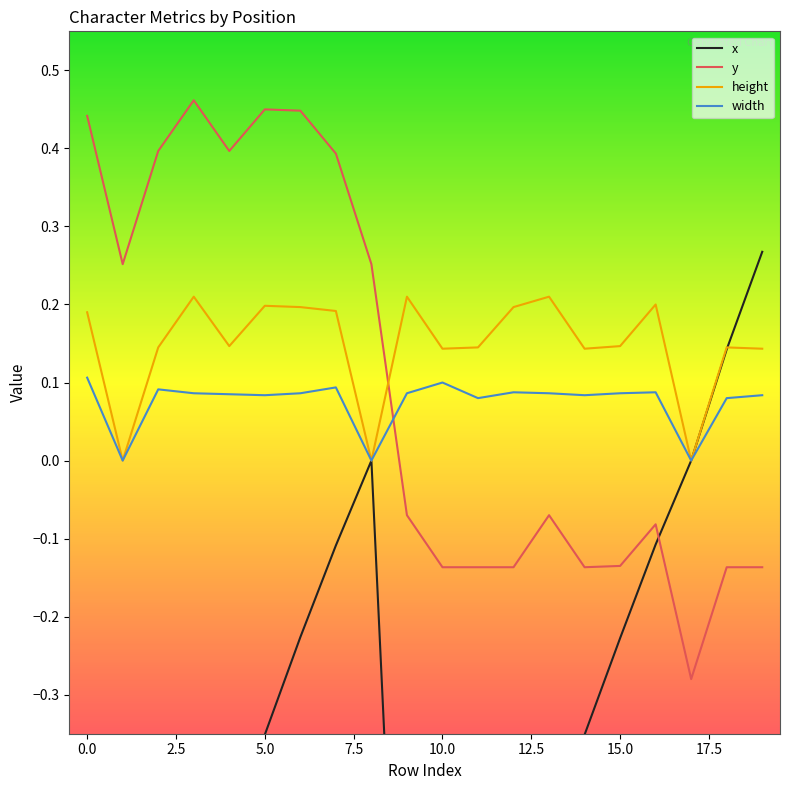

True or false: width and y intersect in this chart.

True